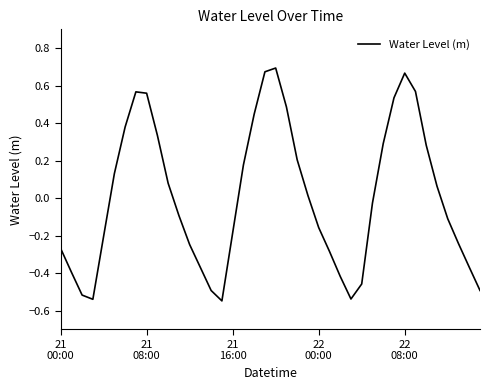

What is the difference between the maximum and minimum values?

1.2